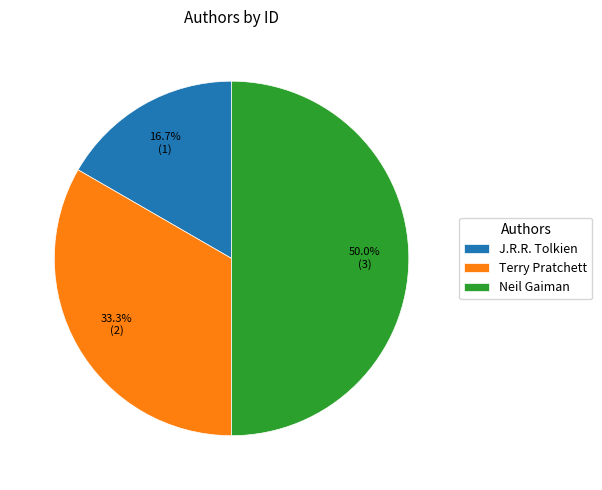

True or false: Neil Gaiman accounts for 50% of the total.

True